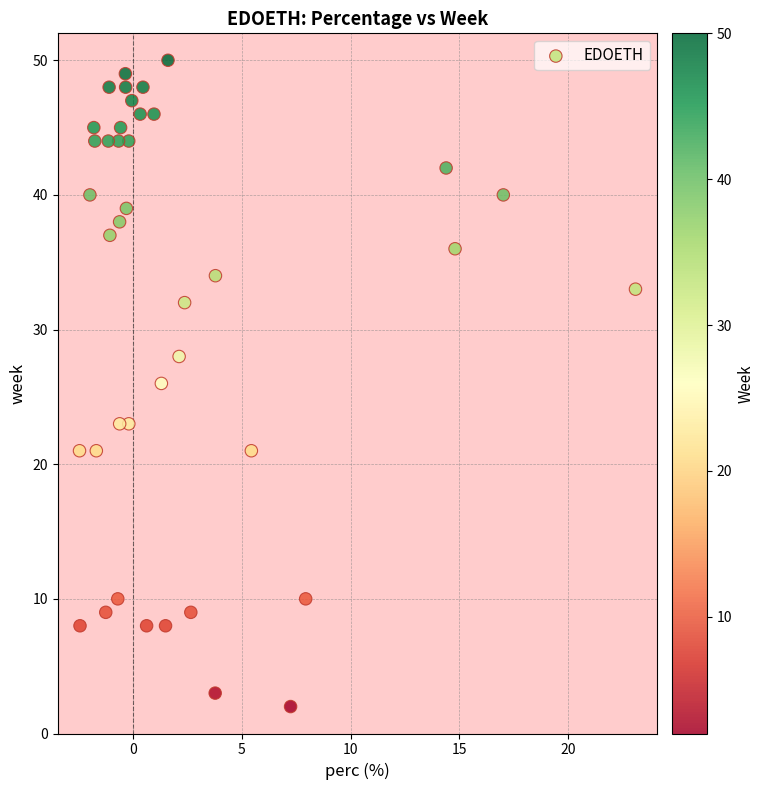

What is the range of Y values (max minus min)?

48